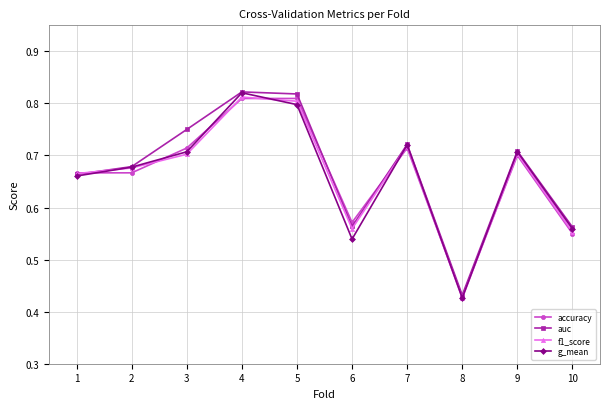

What are all the series names shown in the legend?

accuracy, auc, f1_score, g_mean